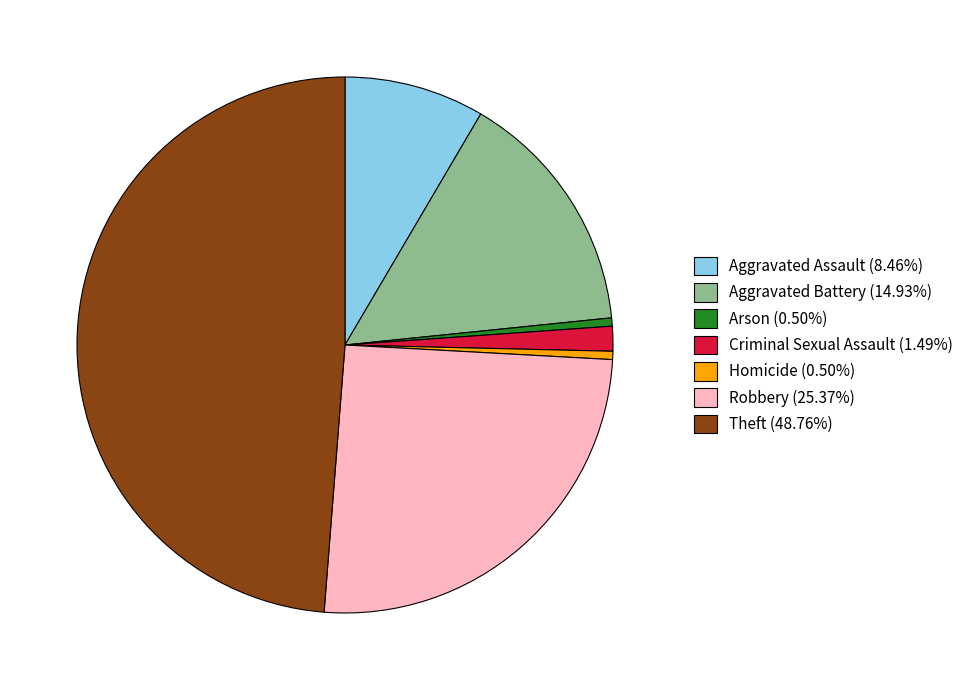

Is there any slice that represents more than half of the pie?

No